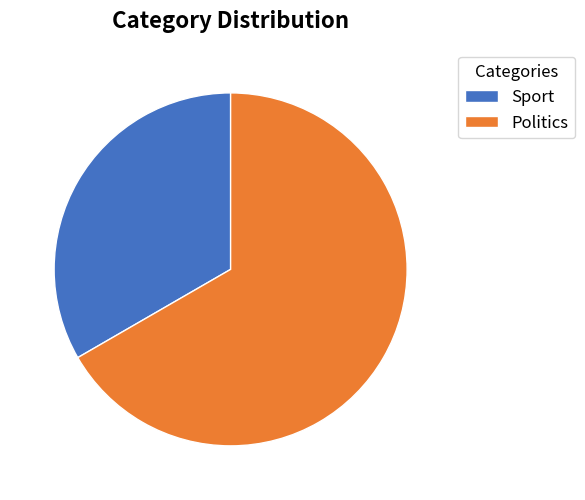

Between Sport and Politics, which is larger?

Politics